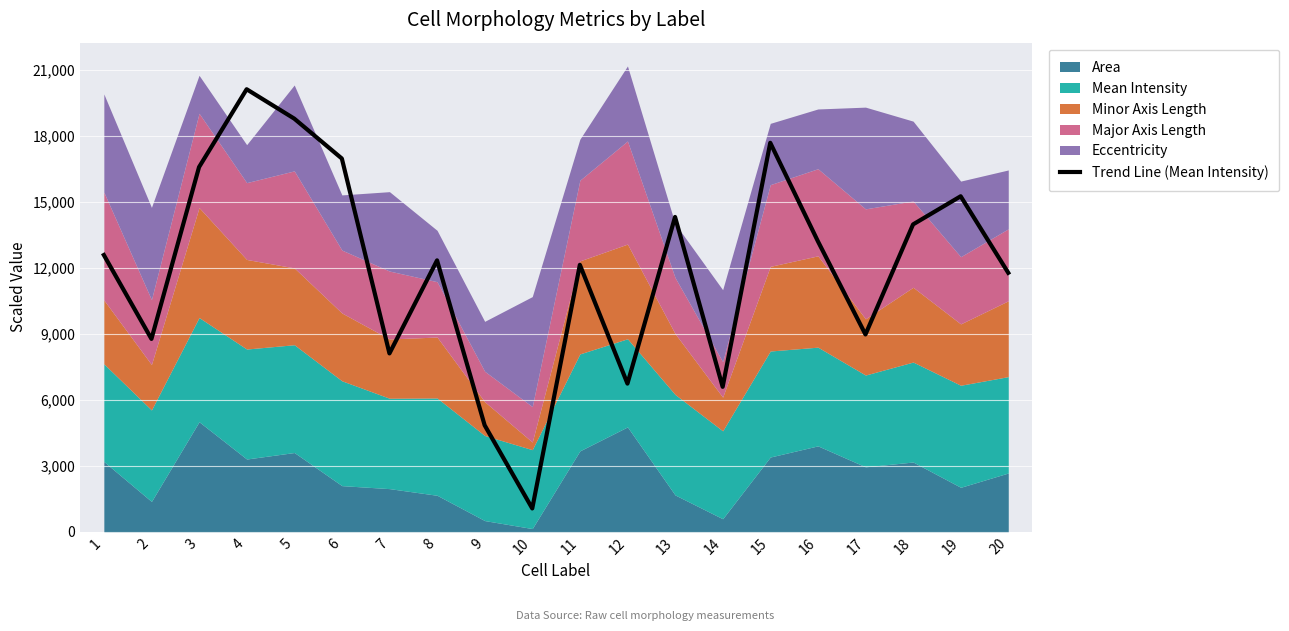

At which category does the chart reach its minimum across all series?

10